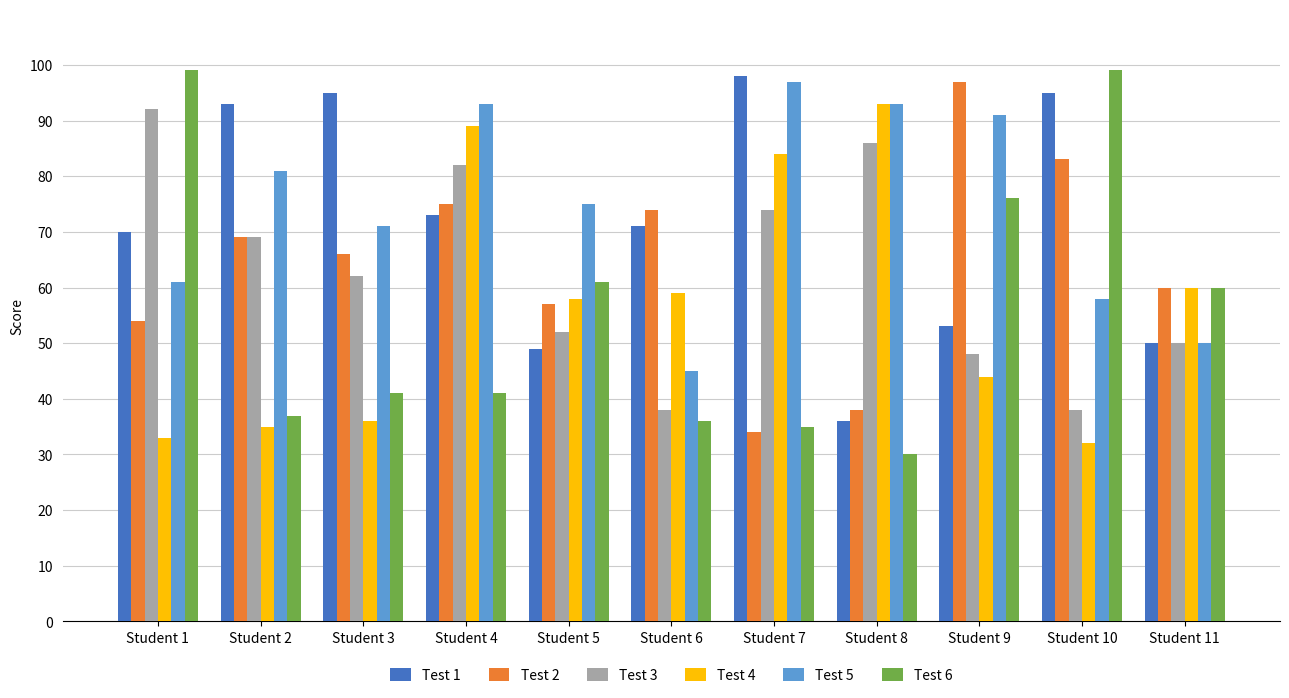

What is the spread (max minus min) of values at Student 6?

38